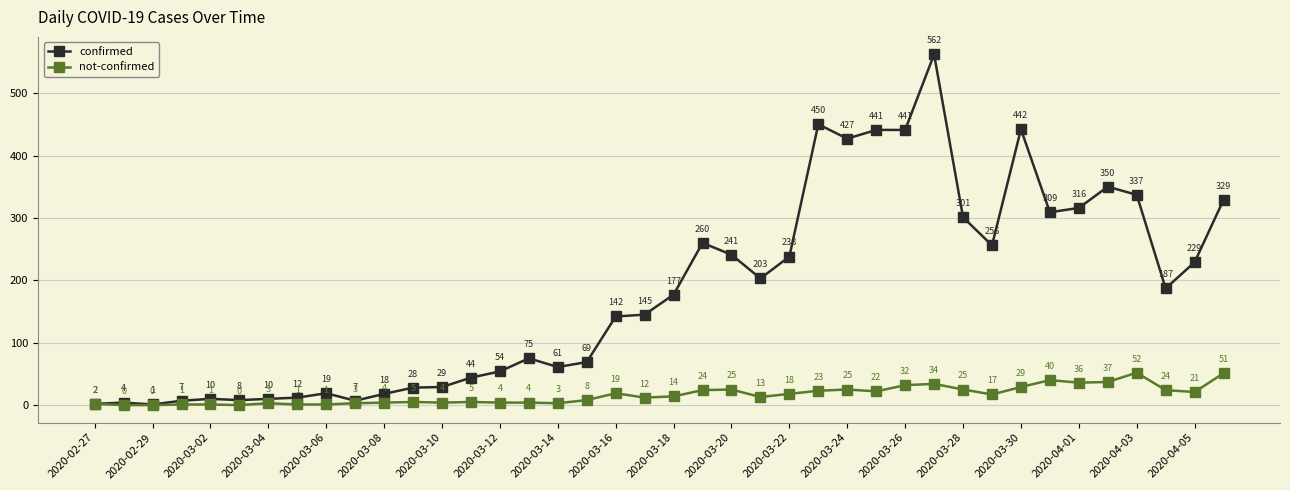

What is the lowest value of the confirmed series?

1